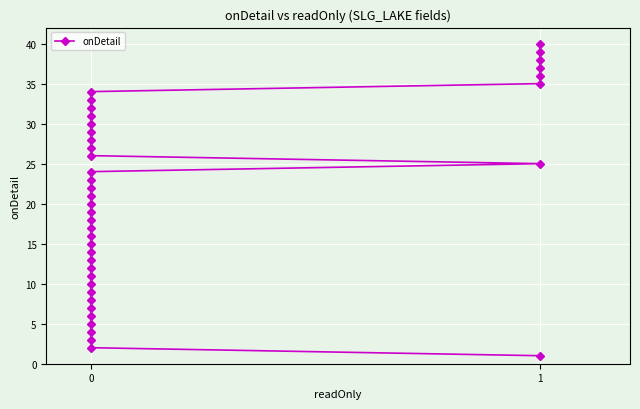

How many lines are shown in the chart?

1